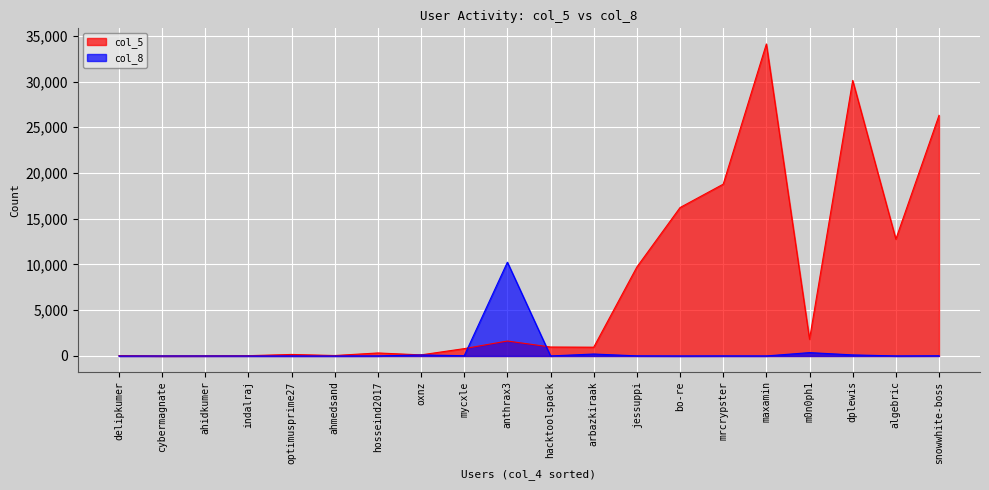

Read the col_8 value at m0n0ph1, to the nearest 50.

350